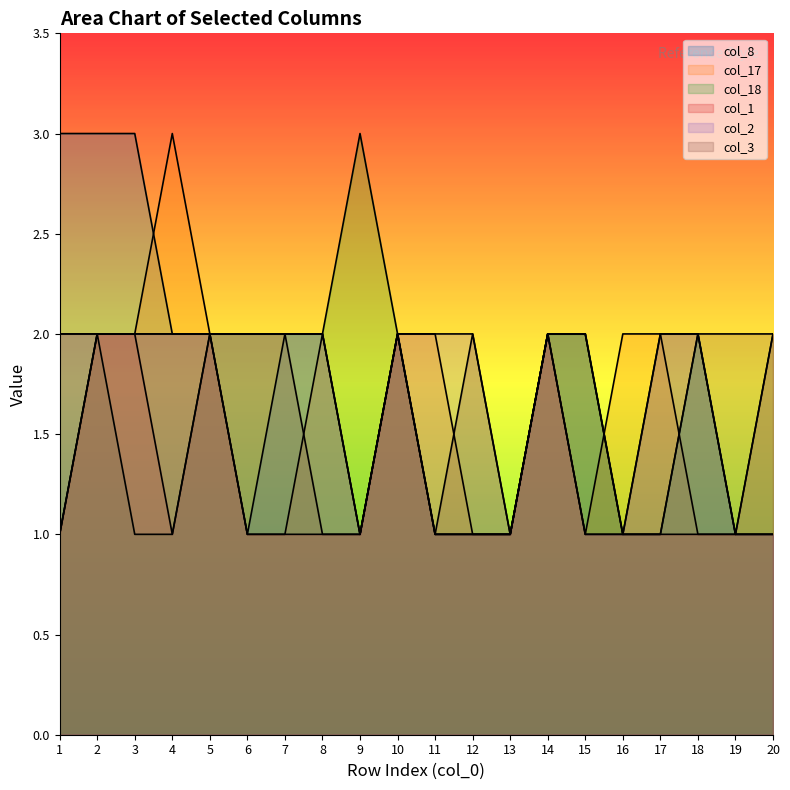

Count the col_18 values in the range 1 to 2.

19